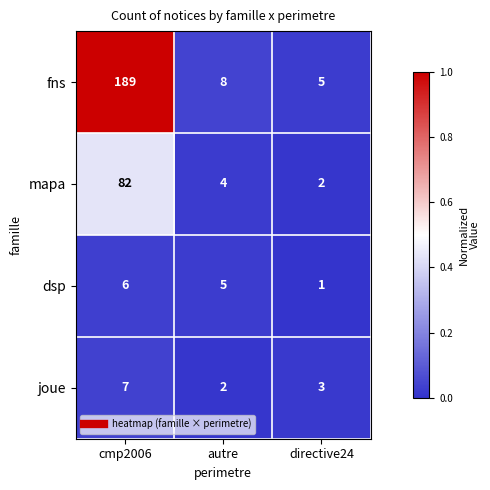

What is the difference between the highest and lowest values at cmp2006?

183